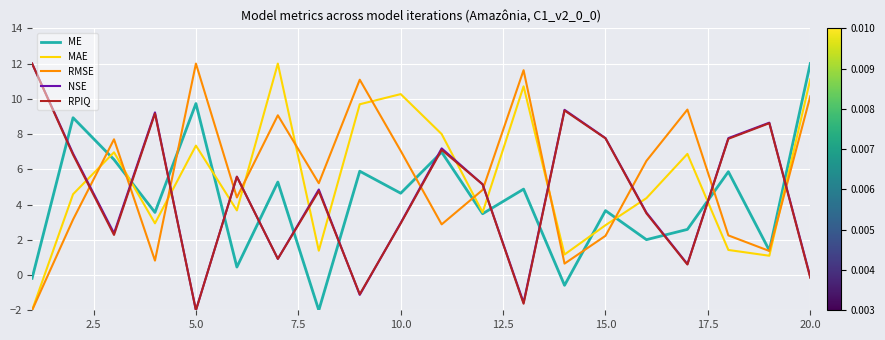

What is the highest value of the RPIQ series?

12.0